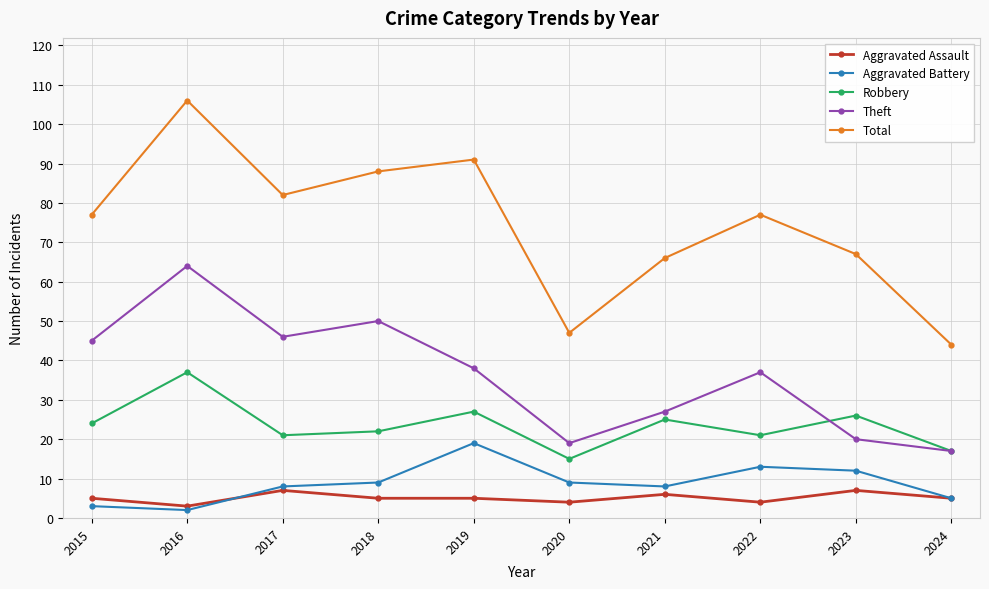

What is the maximum value shown in the chart?

106